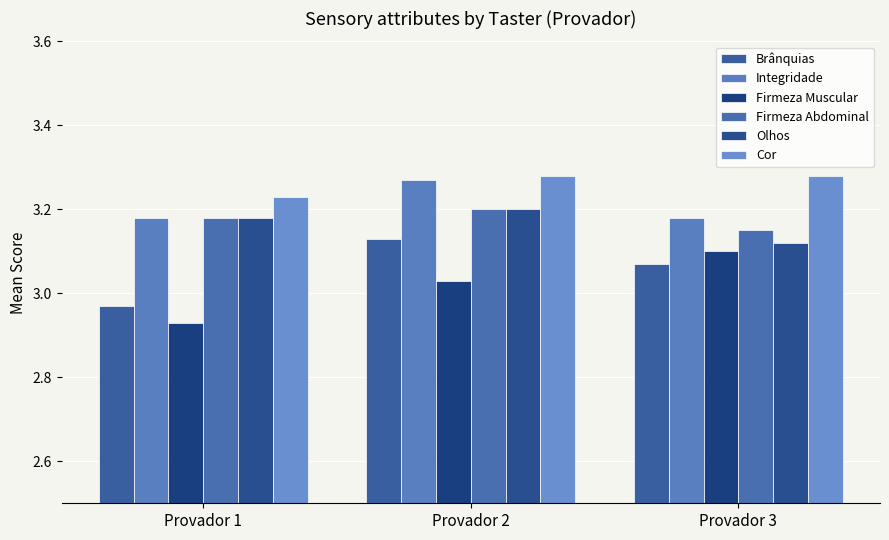

Which has a higher value, Provador 3 or Provador 2?

Provador 2